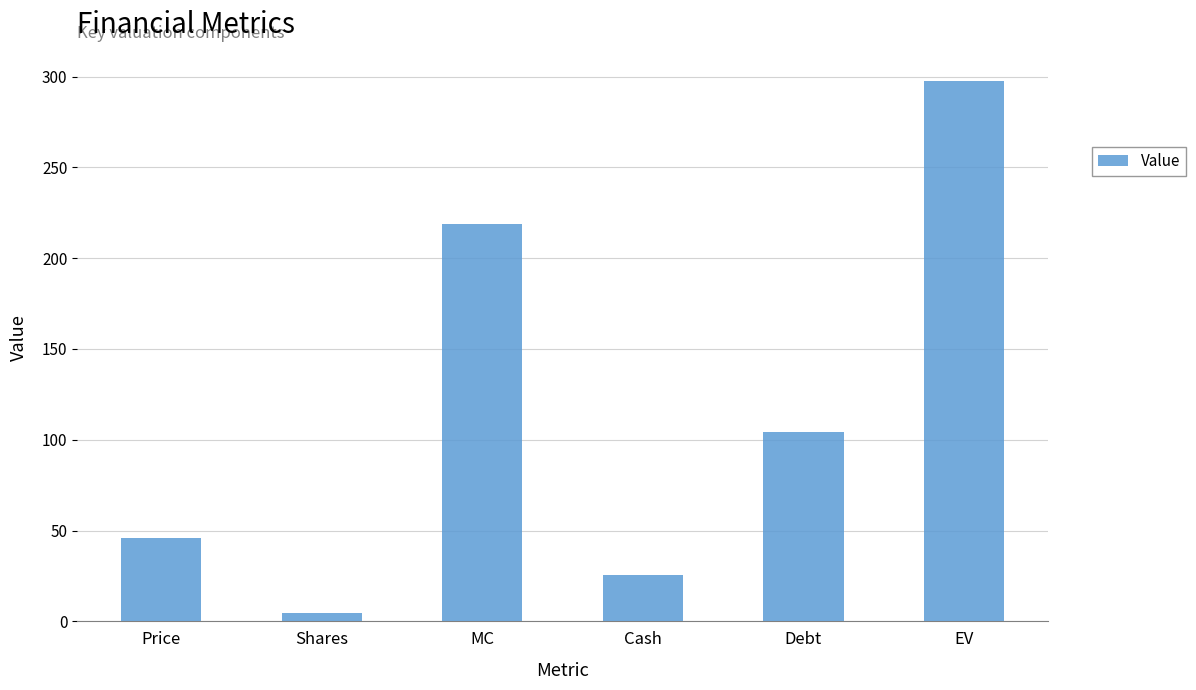

Count the number of values greater than 104.

3